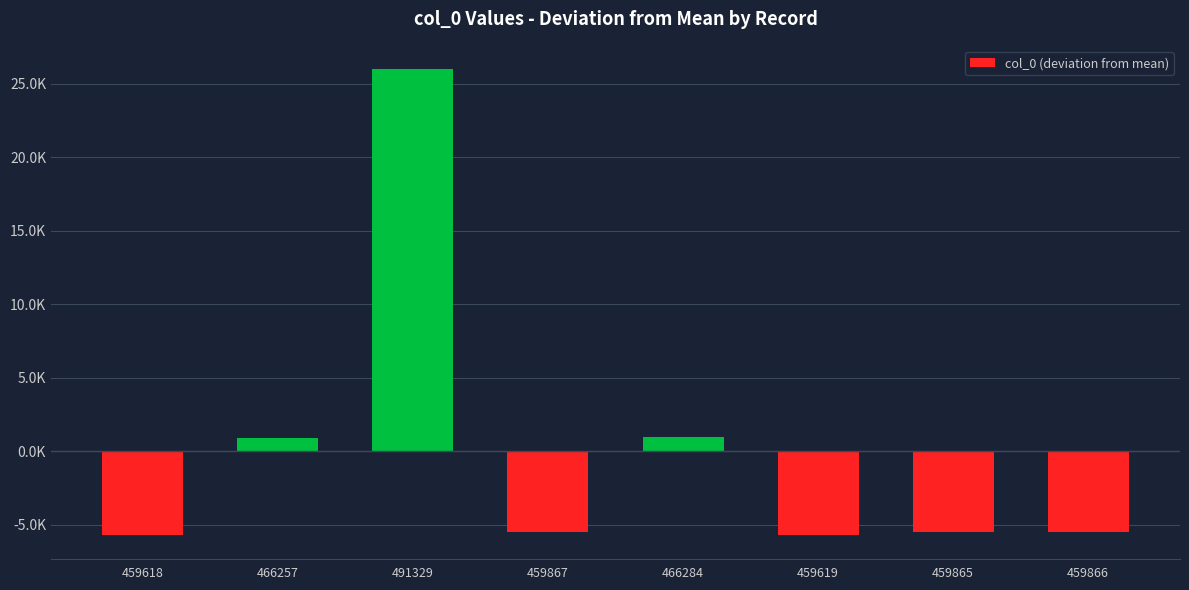

How many negative values are there?

5